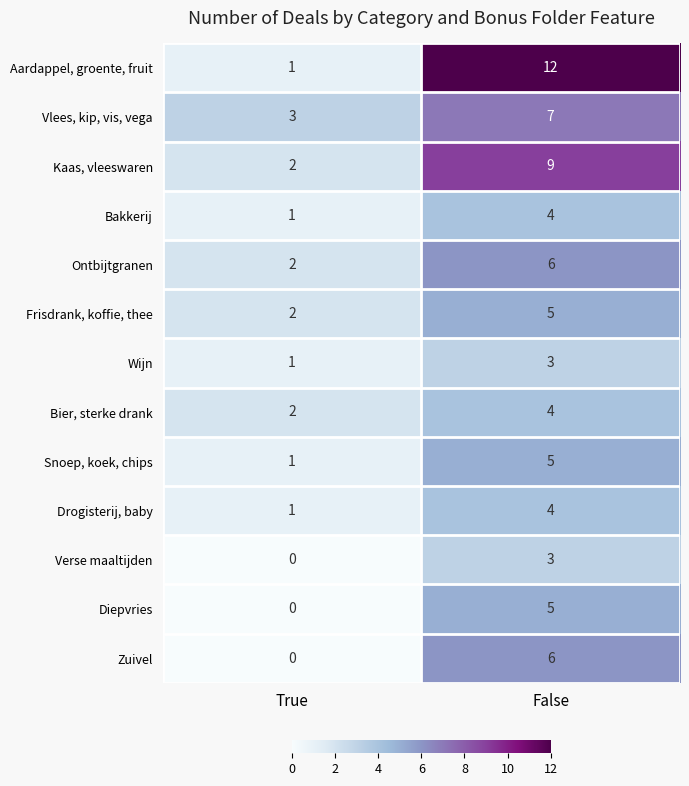

Read the Wijn value at False.

3